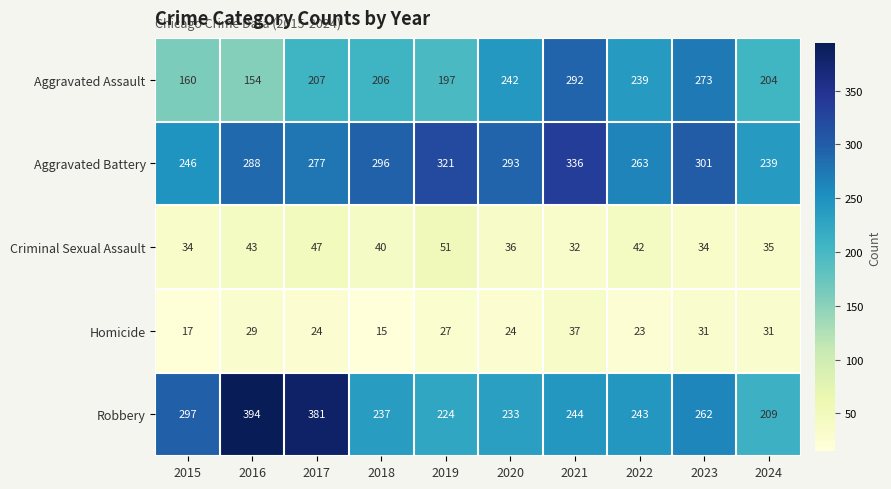

What is the difference between the Robbery values at 2015 and 2023?

35